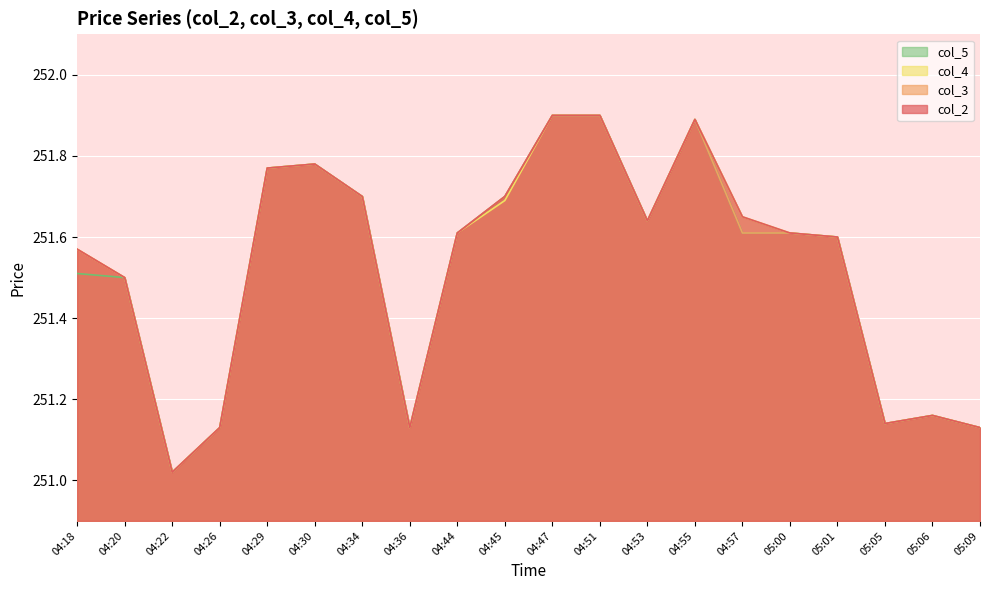

Which category has the lowest value in the col_2 series?

04:22